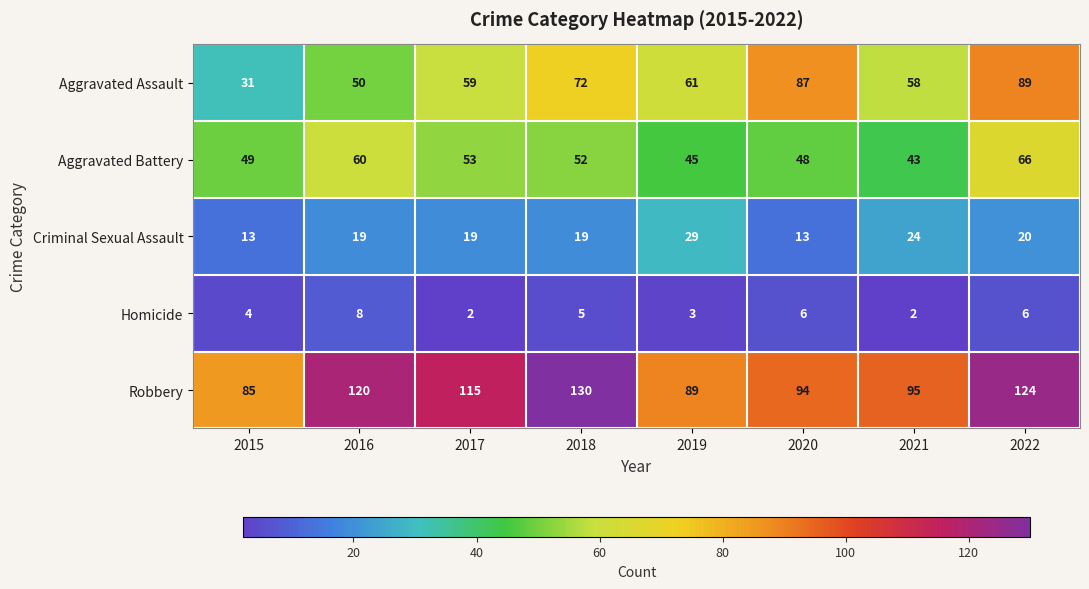

What is the sum of the Robbery values at 2018 and 2016?

250